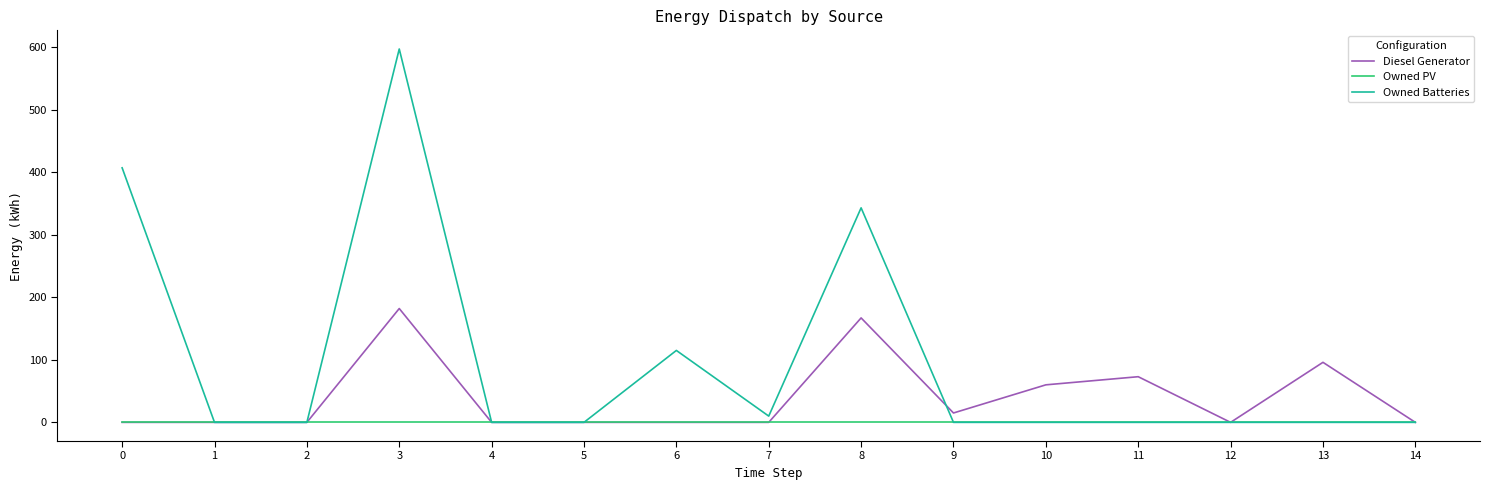

Which series has the widest spread of values?

Owned Batteries